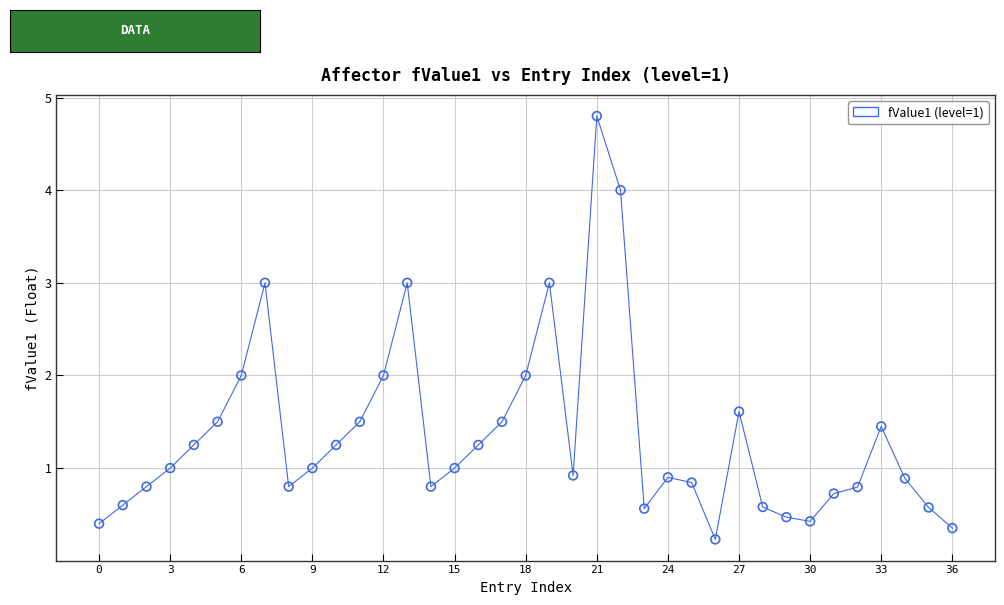

What is the range of Y values (max minus min)?

4.6